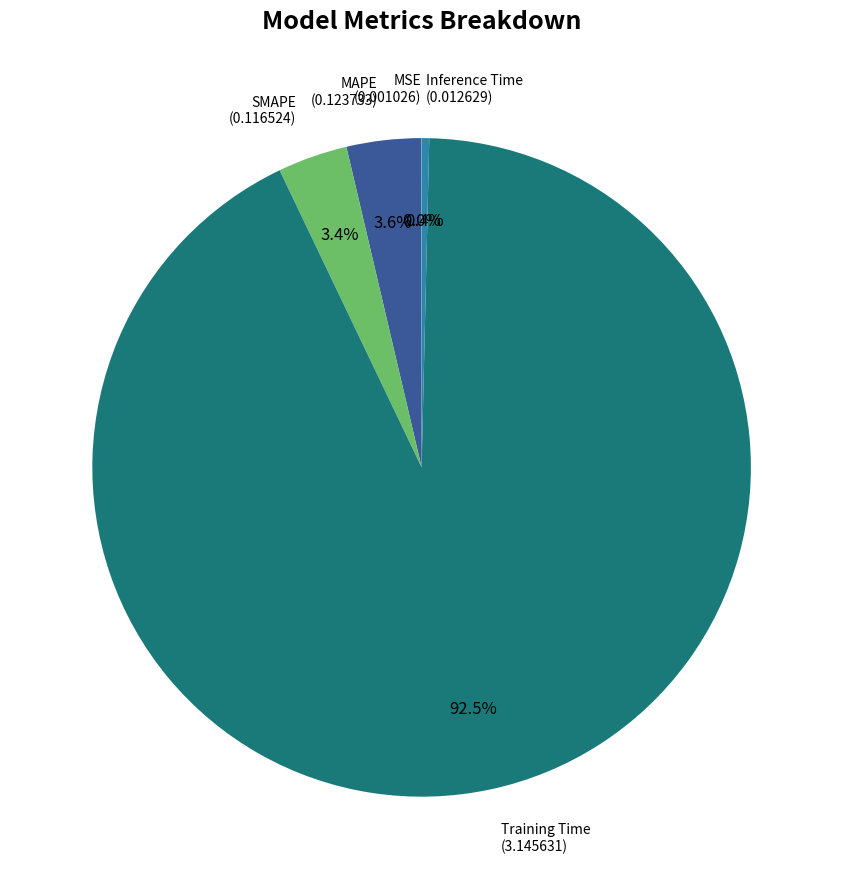

True or false: MAPE accounts for 4% of the total.

True